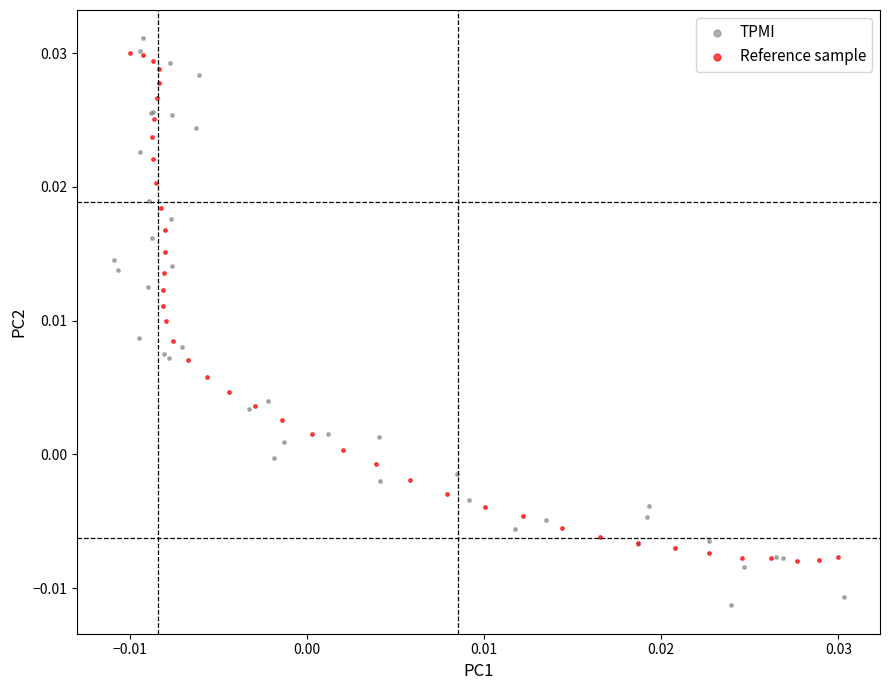

Which series reaches the maximum Y coordinate?

TPMI